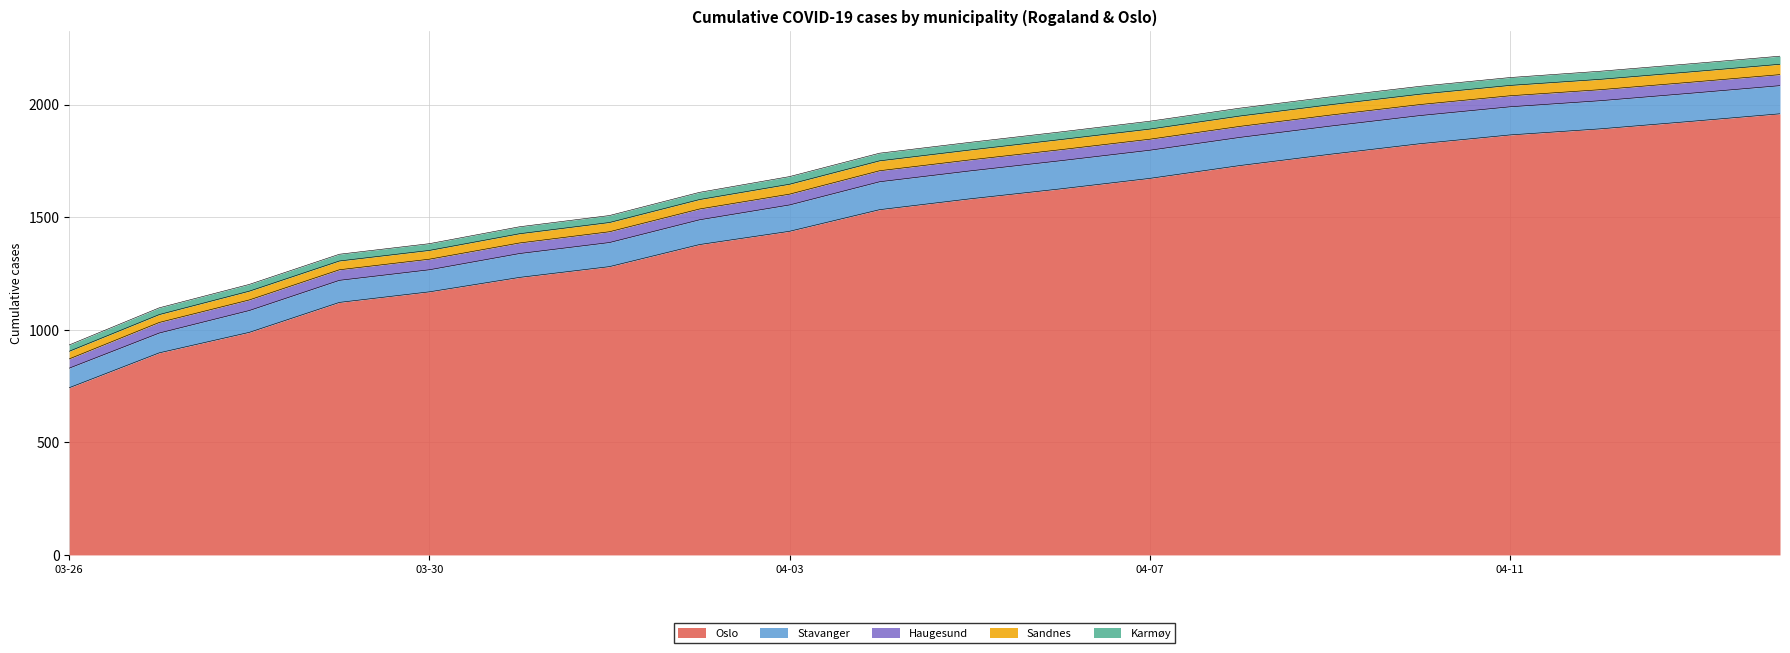

What is the value of the Karmøy point at the 14th from the left?

35